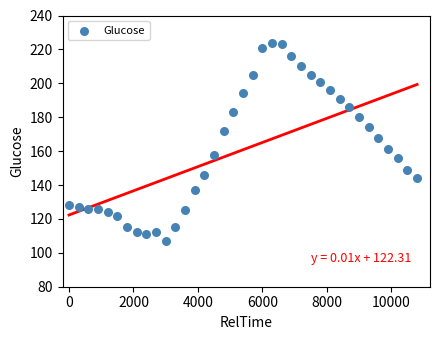

What is the range of X values (max minus min)?

10800